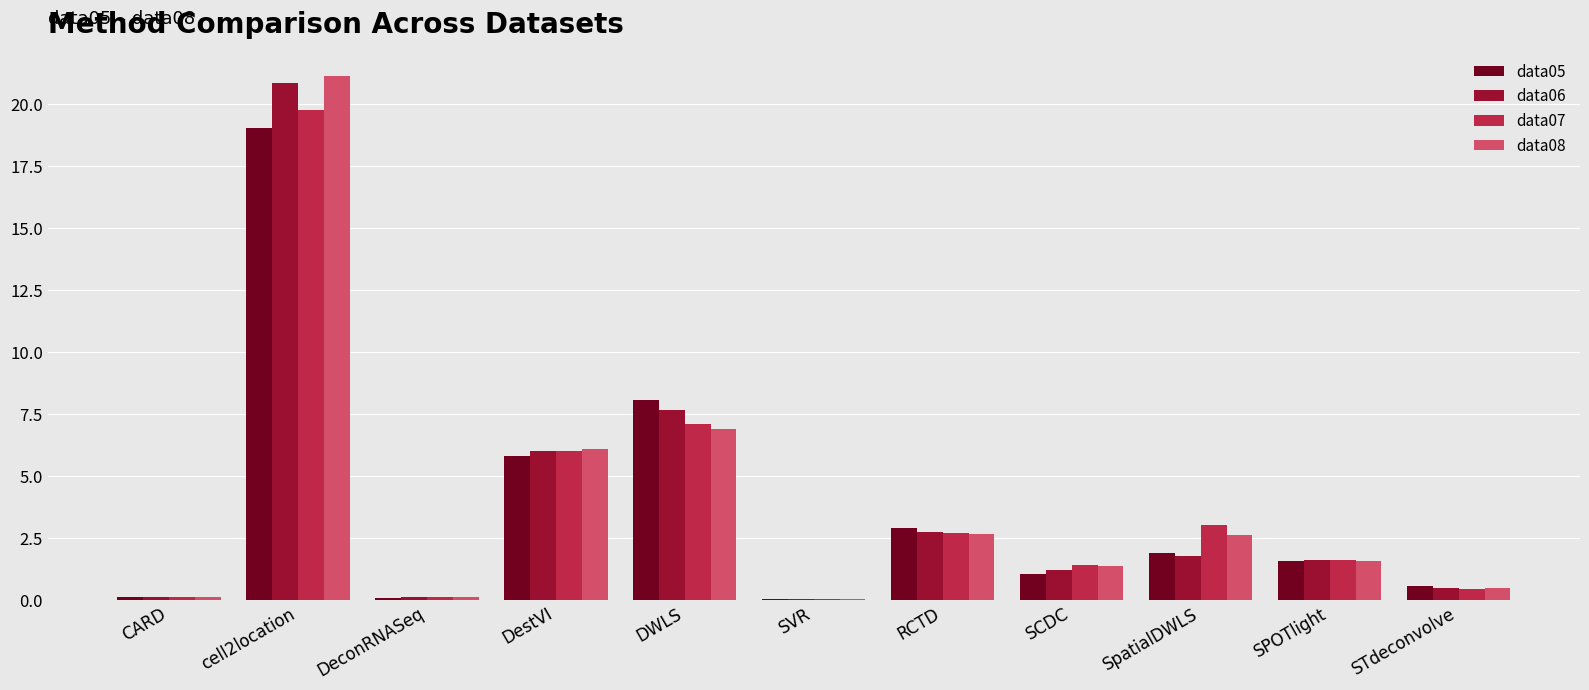

Which category has the highest value in the data07 series?

cell2location